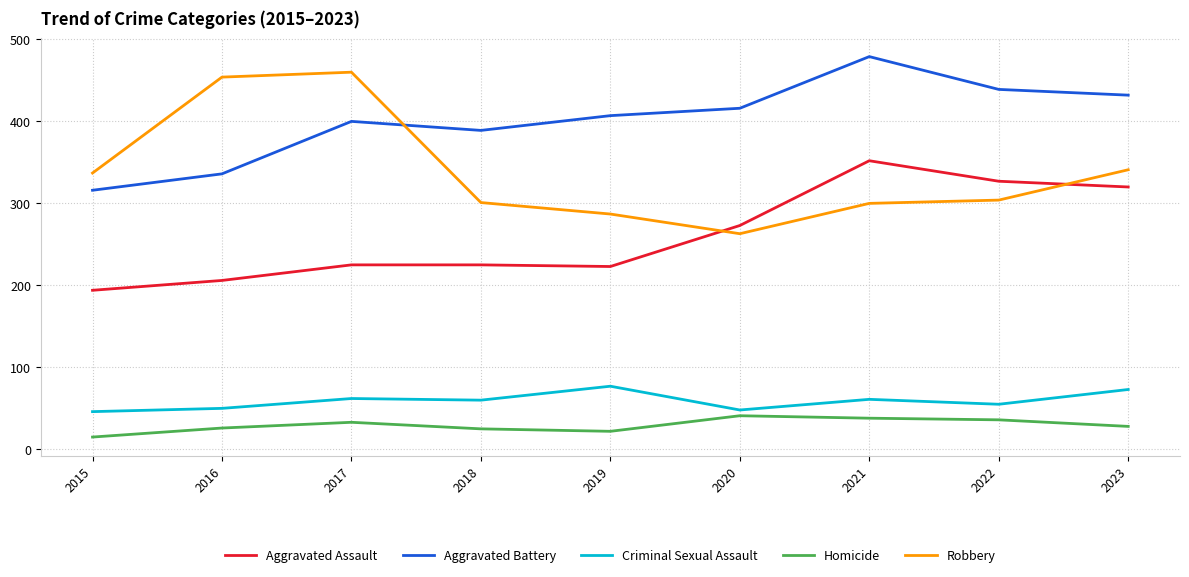

What is the greatest value displayed?

479